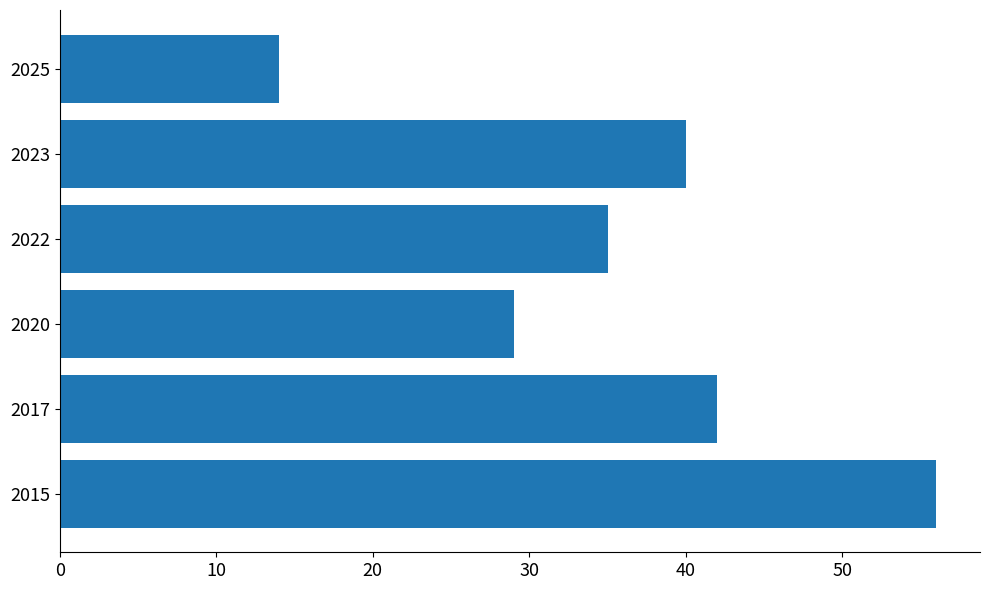

Does the chart contain stacked bars?

No